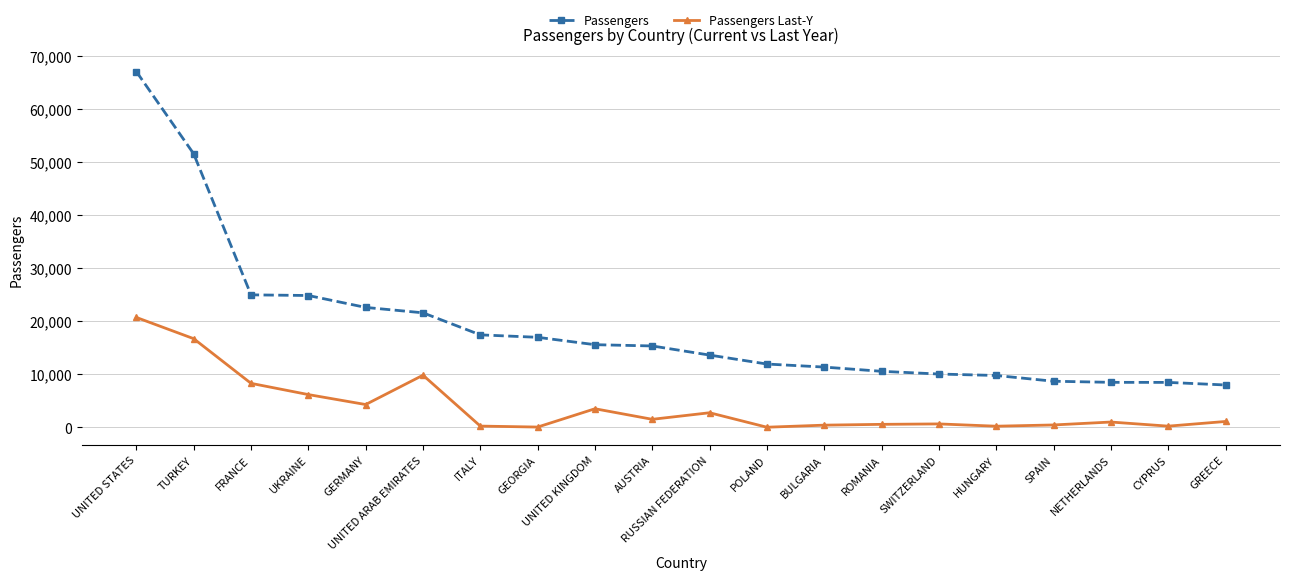

What is the label of the 20th point from the left?

GREECE